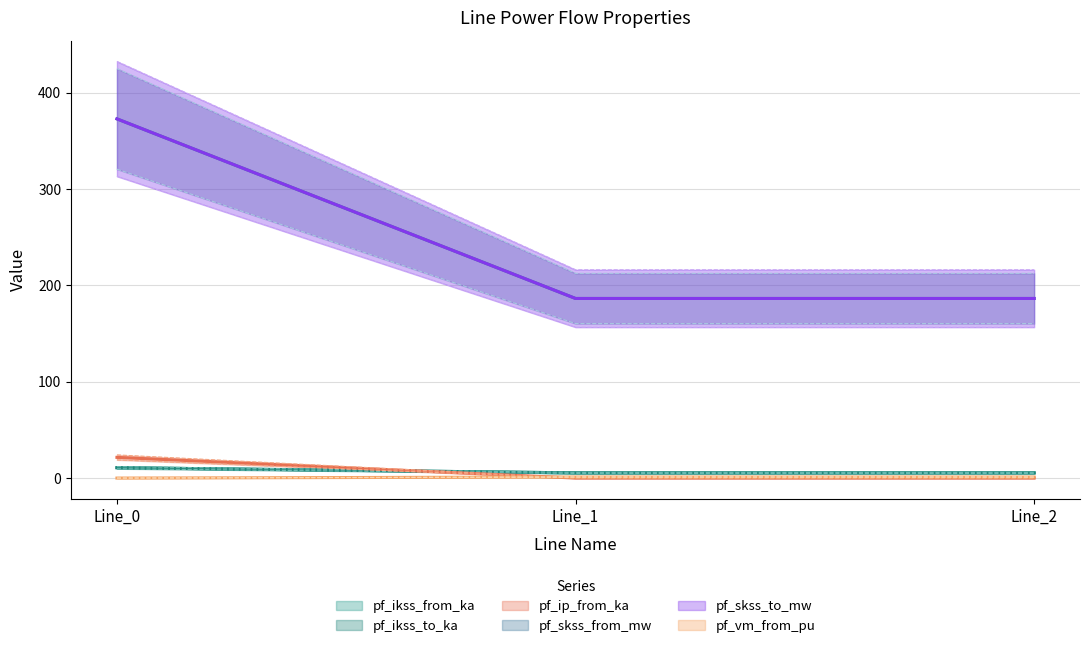

What is the spread (max minus min) of values at Line_2?

212.6